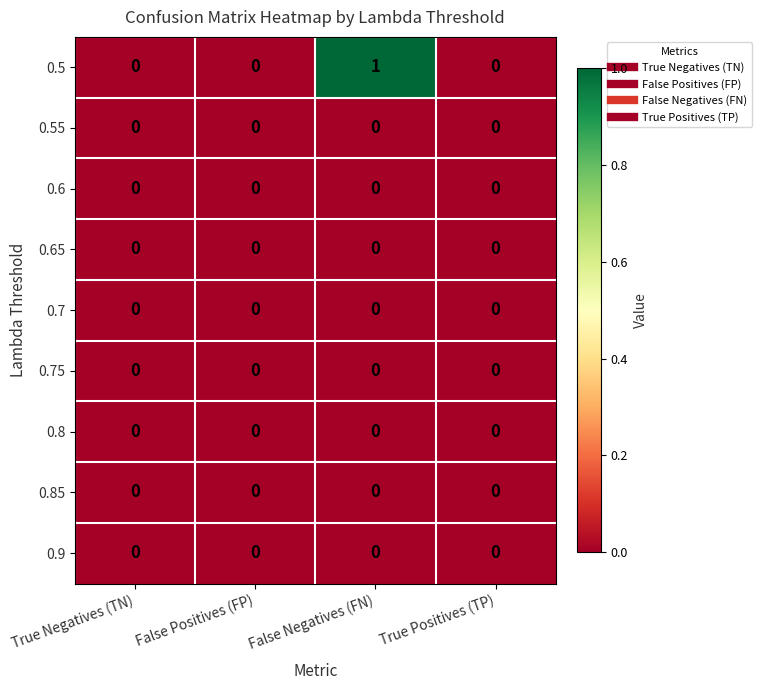

Which series changed the most between False Positives (FP) and False Negatives (FN)?

0.5